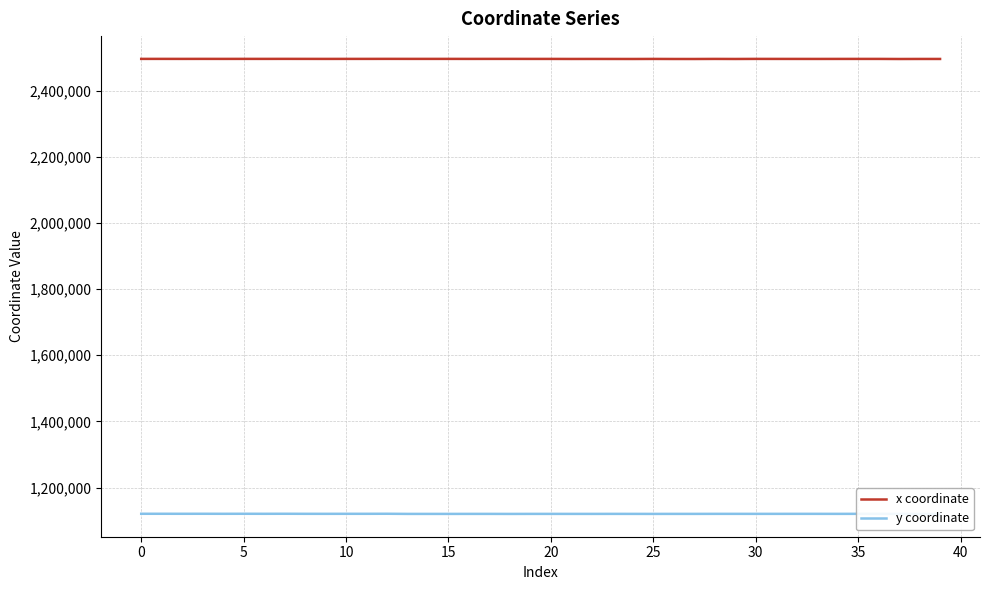

What is the label of the 28th point from the left?

27